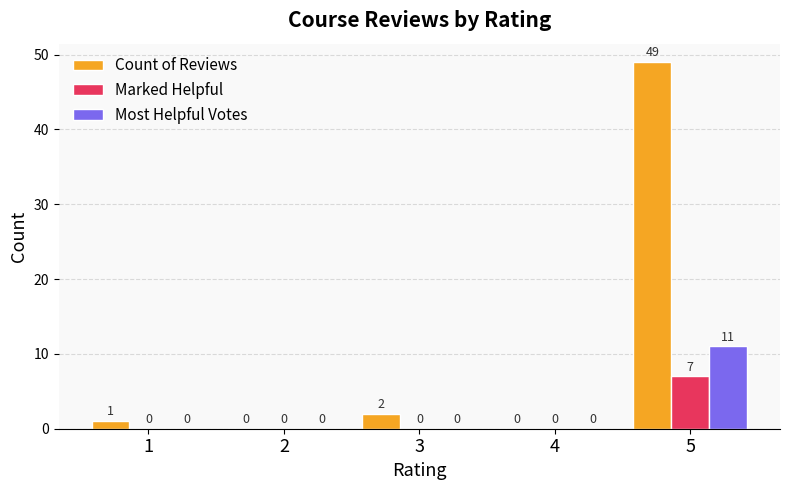

What is the difference between the Marked Helpful values at 5 and 3?

7